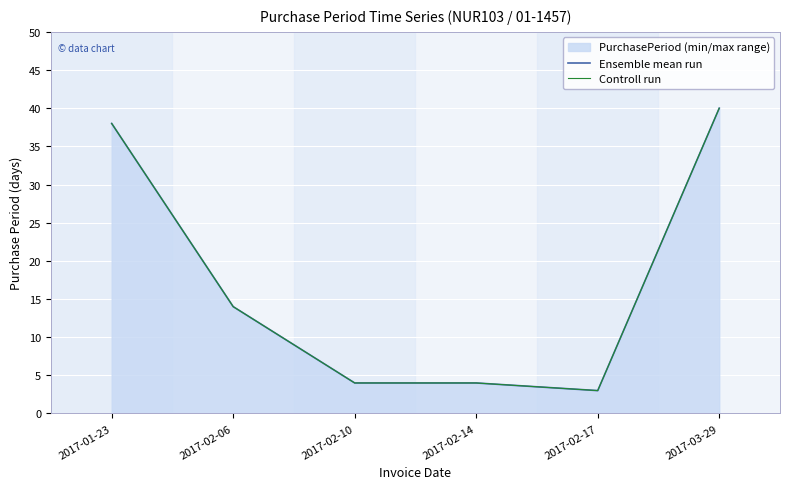

At which label does Ensemble mean run first exceed 14?

2017-01-23